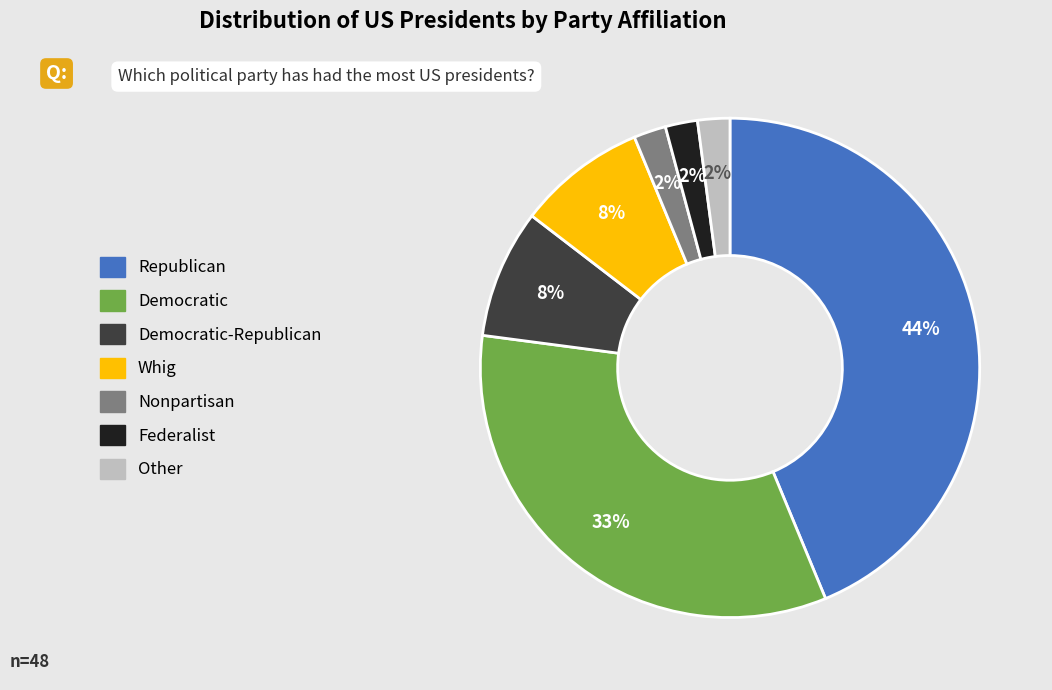

Is there a majority slice in this chart?

No